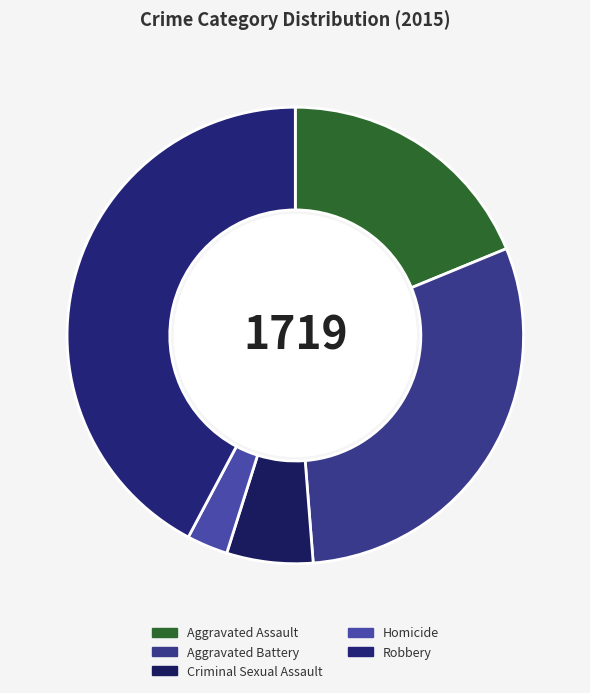

Which slice is the largest?

Robbery